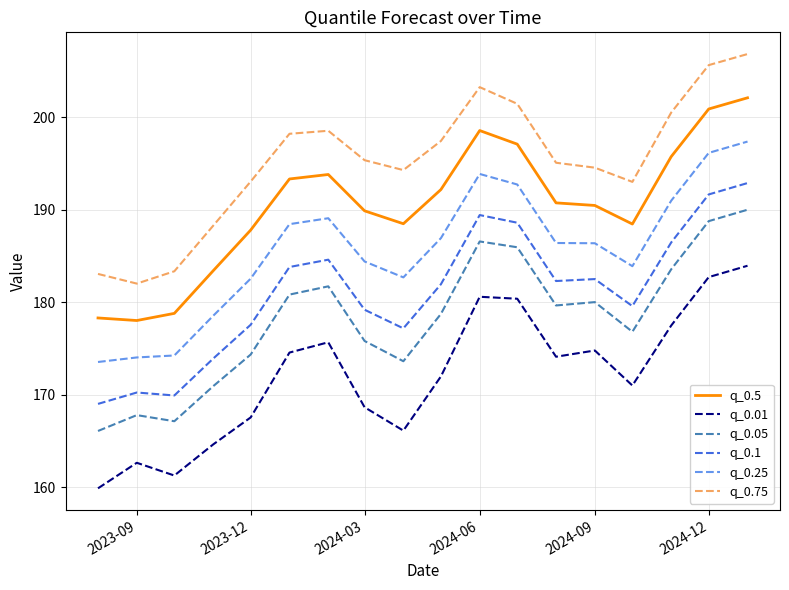

True or false: q_0.75 and q_0.1 cross at least once.

False